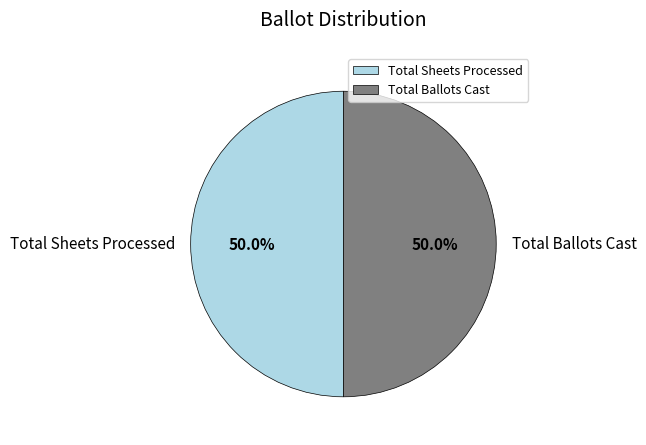

What percentage do Total Ballots Cast and Total Sheets Processed together represent?

100.0%